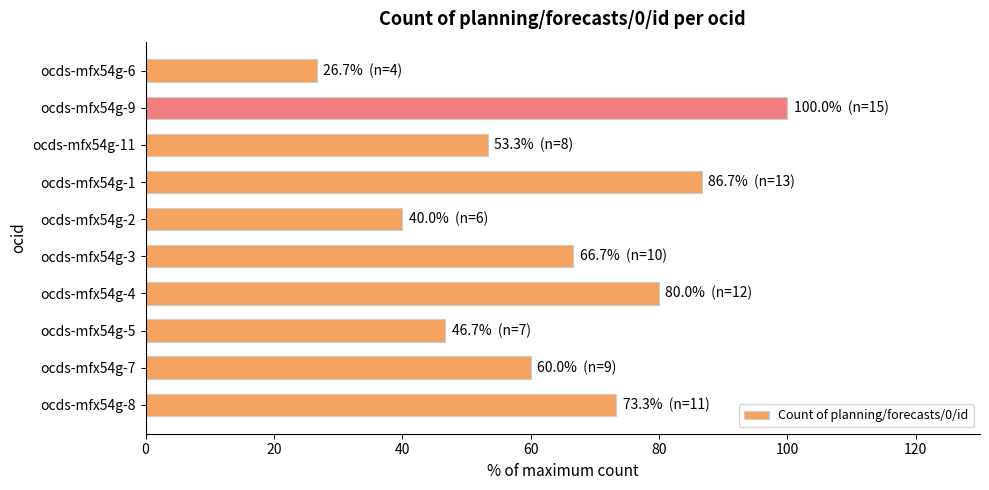

How many categories are shown in the chart?

10